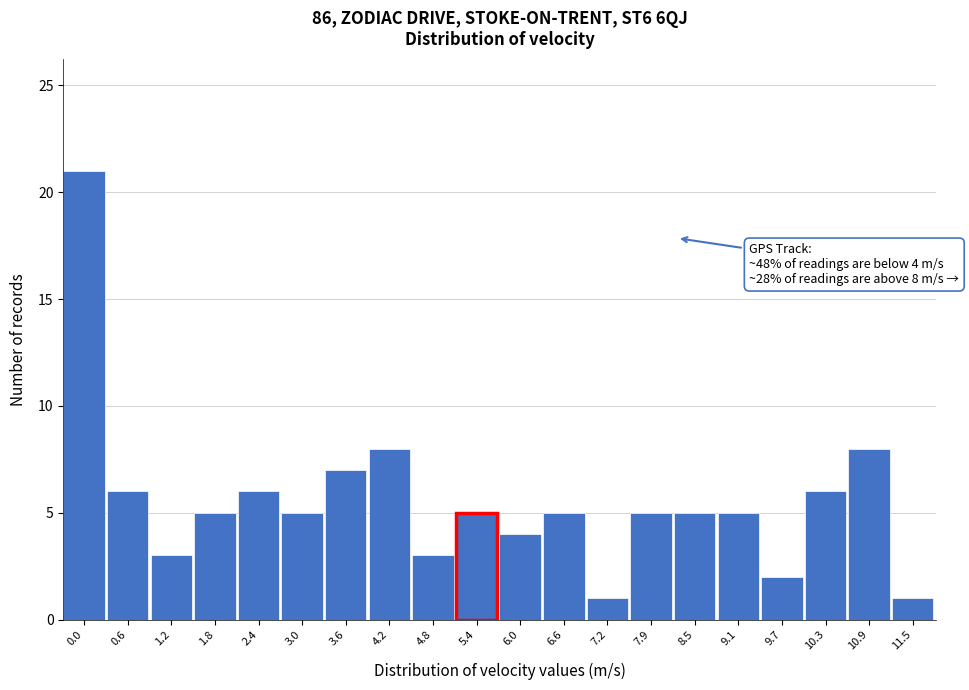

Reading left to right, transcribe all the data shown in this chart.

0.0=21	0.6=6	1.2=3	1.8=5	2.4=6	3.0=5	3.6=7	4.2=8	4.8=3	5.4=5	6.0=4	6.6=5	7.2=1	7.9=5	8.5=5	9.1=5	9.7=2	10.3=6	10.9=8	11.5=1